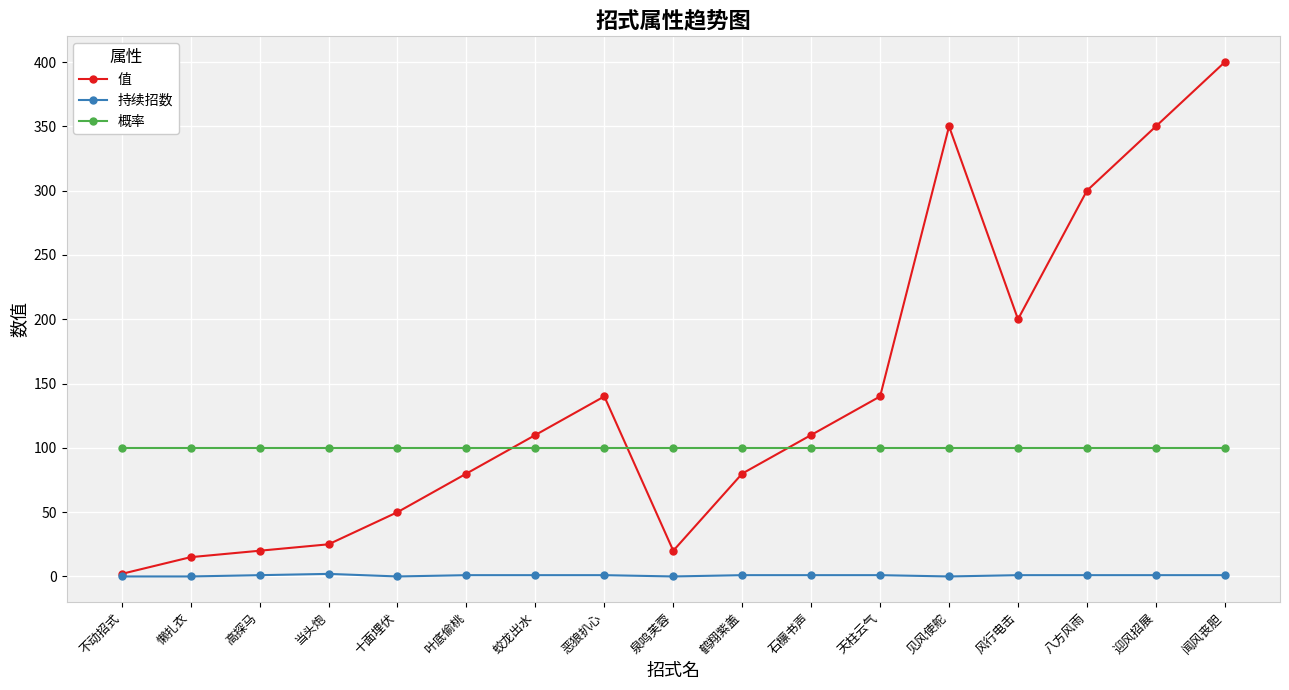

How many series are shown in this chart?

3